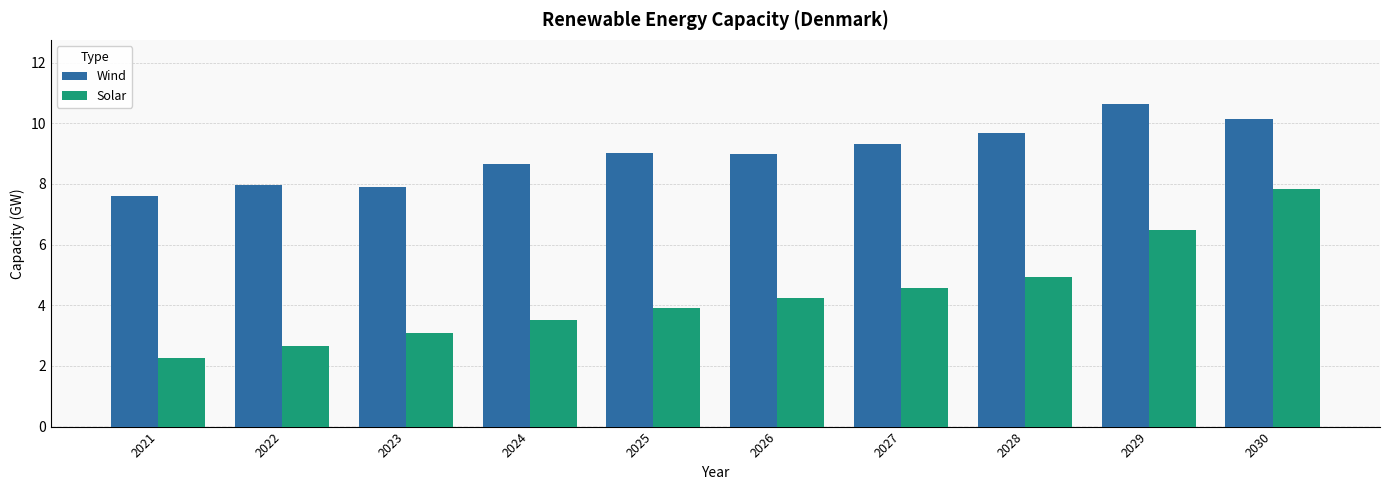

What is the value of the Solar bar at the 2nd from the left?

2.7